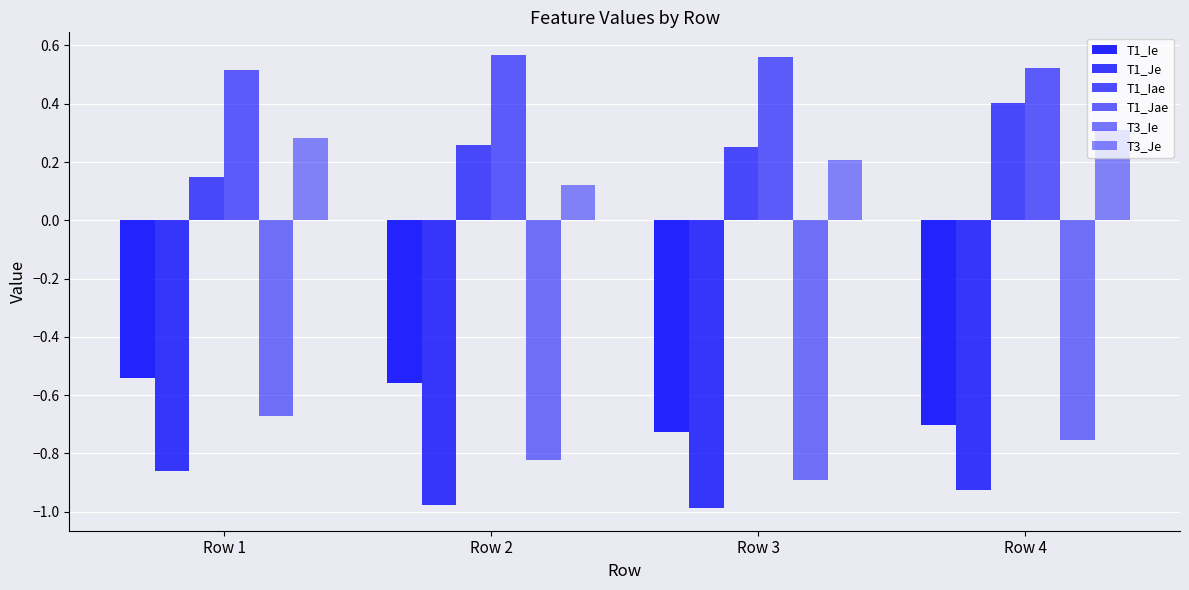

At how many categories does at least one series exceed 0?

4